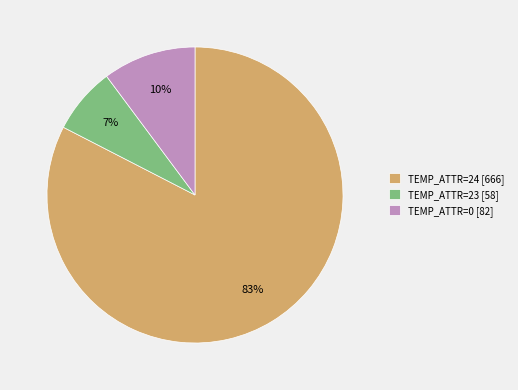

What is the largest slice in the pie chart?

TEMP_ATTR=24 [666]